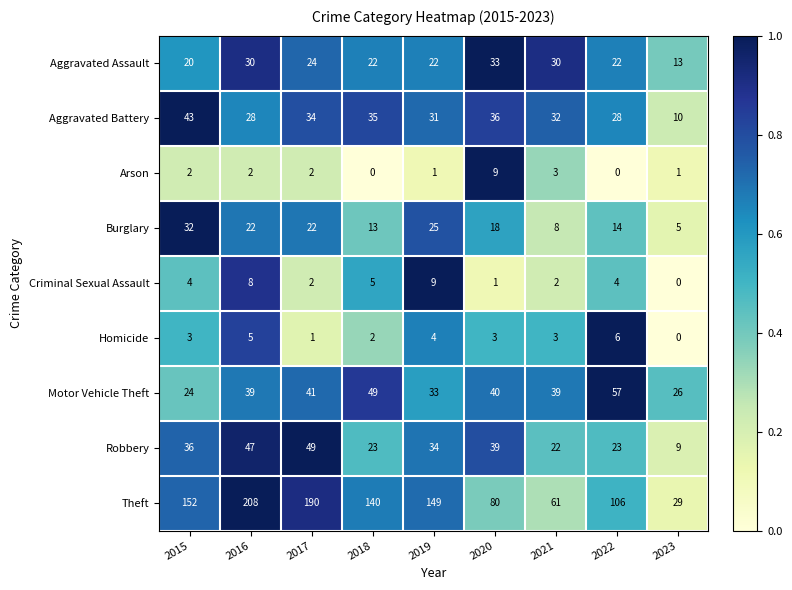

The Aggravated Battery series shows 52 at 2019. True or false?

False